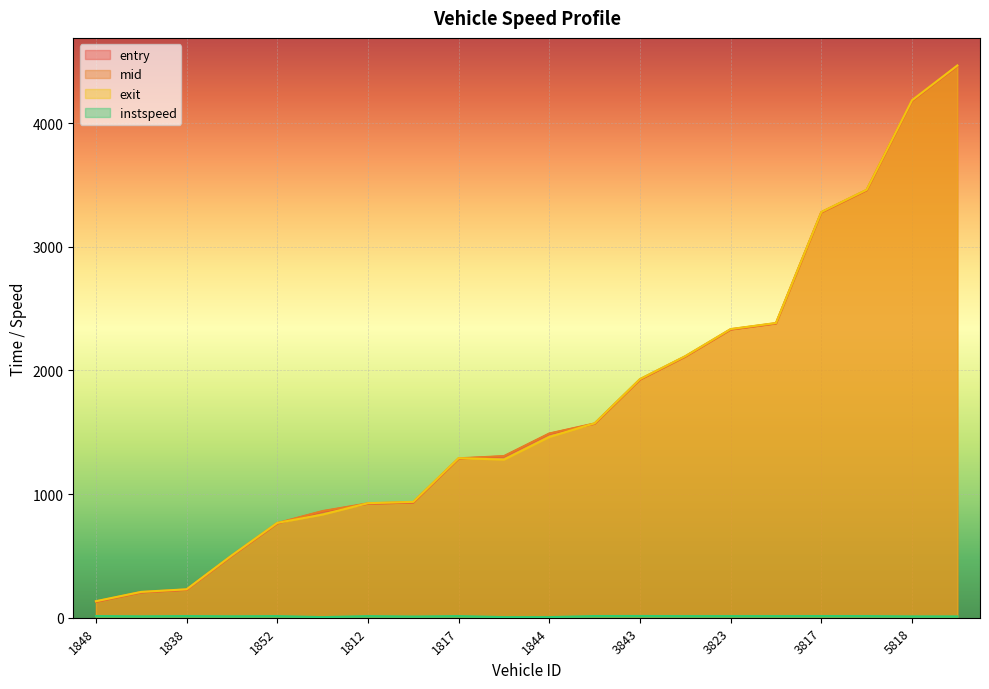

True or false: mid has a value of 2929.5 at 5840.

False